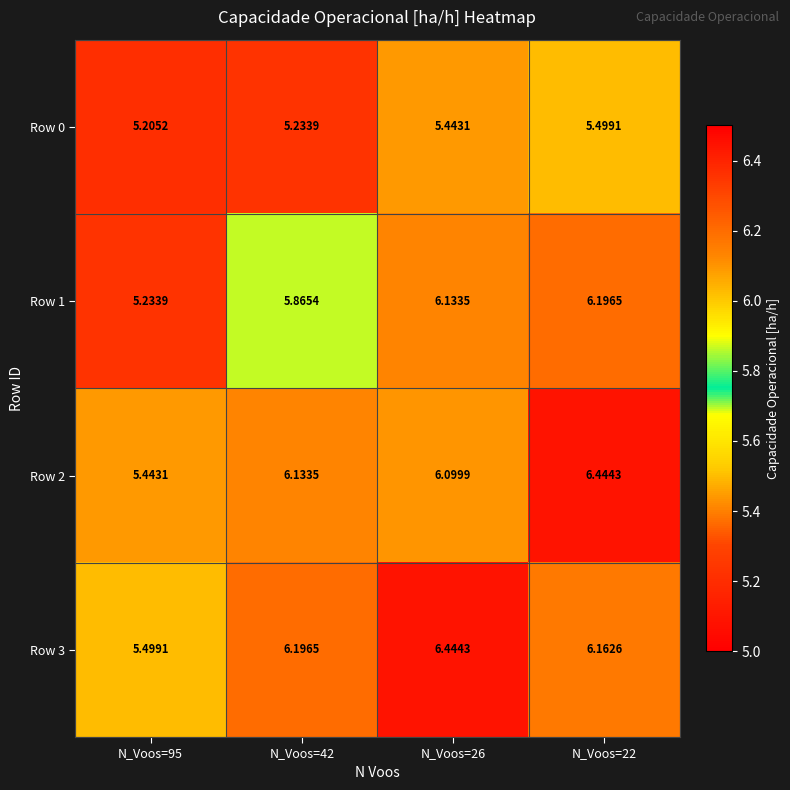

Which series has the largest total across all categories?

Row 3